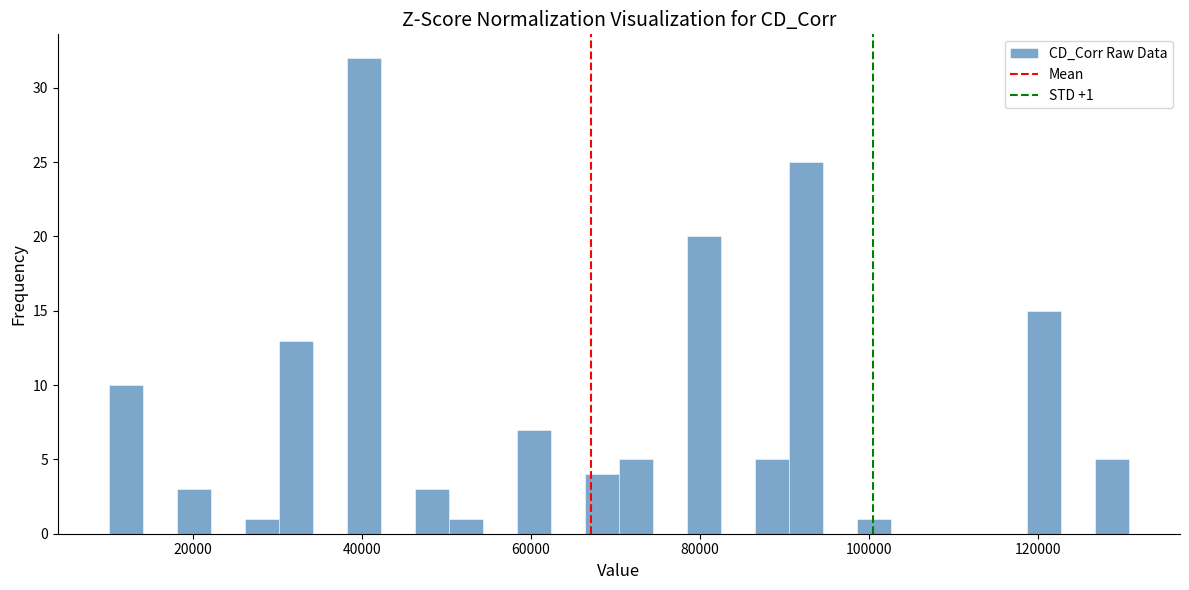

Read against the x-axis, roughly where is the centre of the tallest bar?

40000